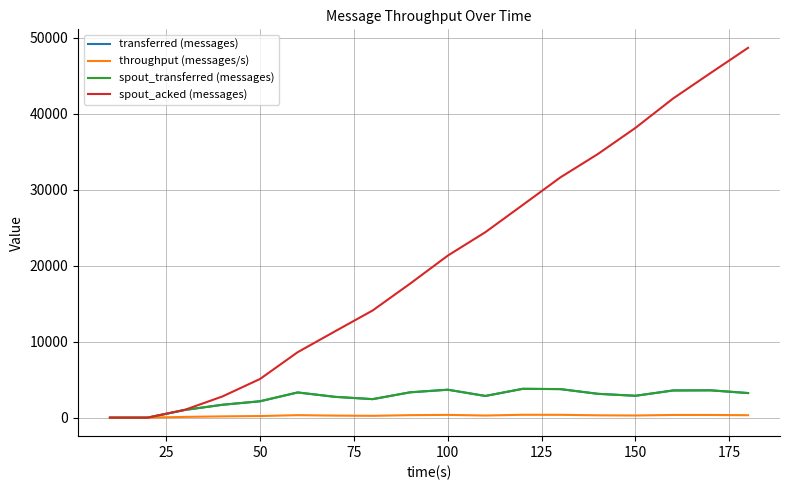

Reading left to right, extract all data points from this chart.

transferred (messages): 0	0	1020	1700	2160	3320	2740	2440	3340	3680	2860	3800	3760	3140	2880	3580	3600	3240
throughput (messages/s): 0	0	101	169	215	331	273	243	332	366	285	379	374	312	287	357	358	323
spout_transferred (messages): 0	0	1020	1700	2160	3320	2740	2440	3340	3680	2860	3800	3760	3140	2880	3580	3600	3240
spout_acked (messages): 0	0	1040	2800	5100	8620	11380	14120	17660	21340	24420	28020	31640	34720	38160	42020	45380	48700